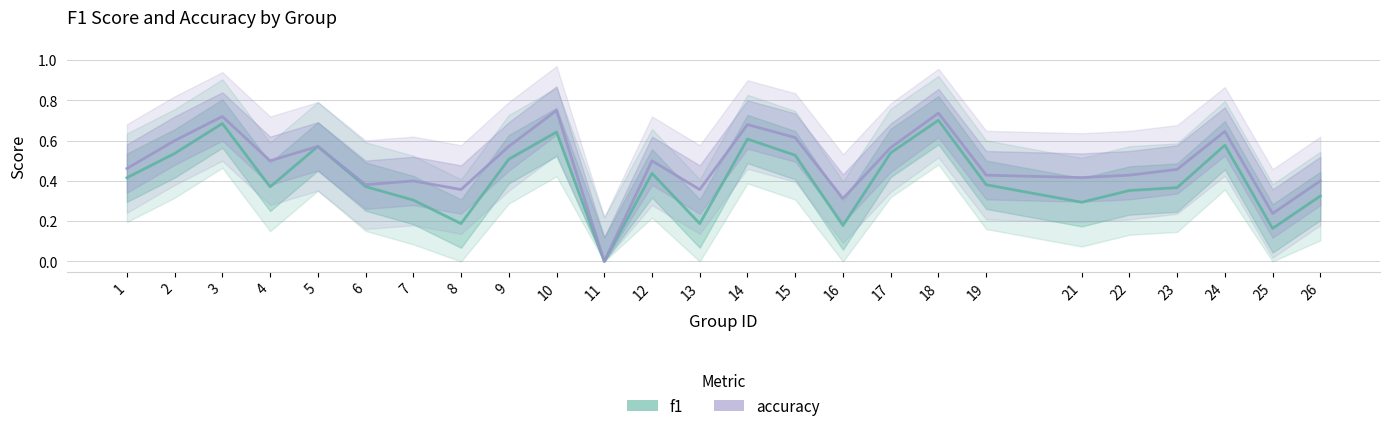

At how many categories does at least one series exceed 0?

24